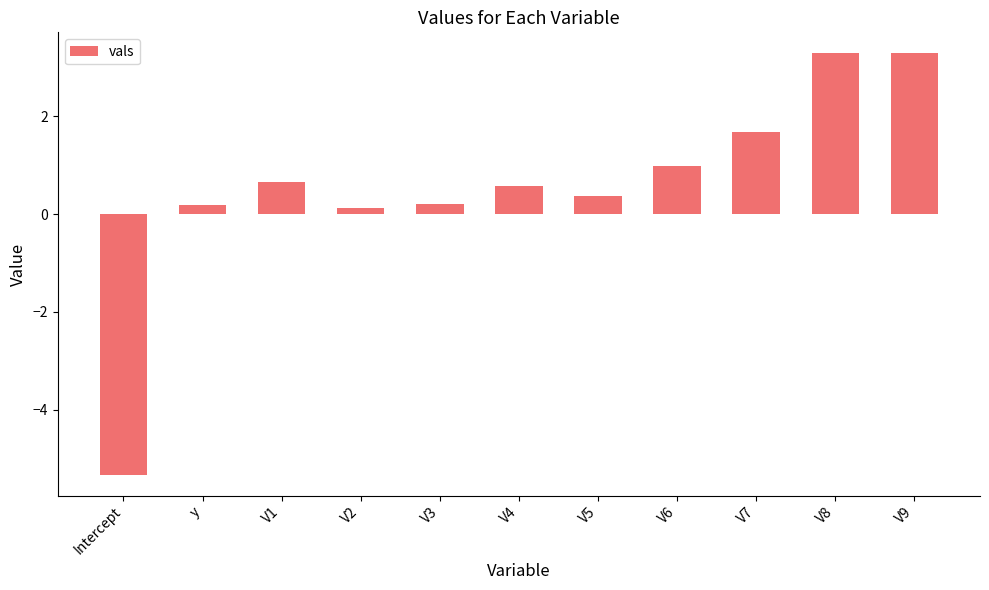

How many data points does each series have?

11